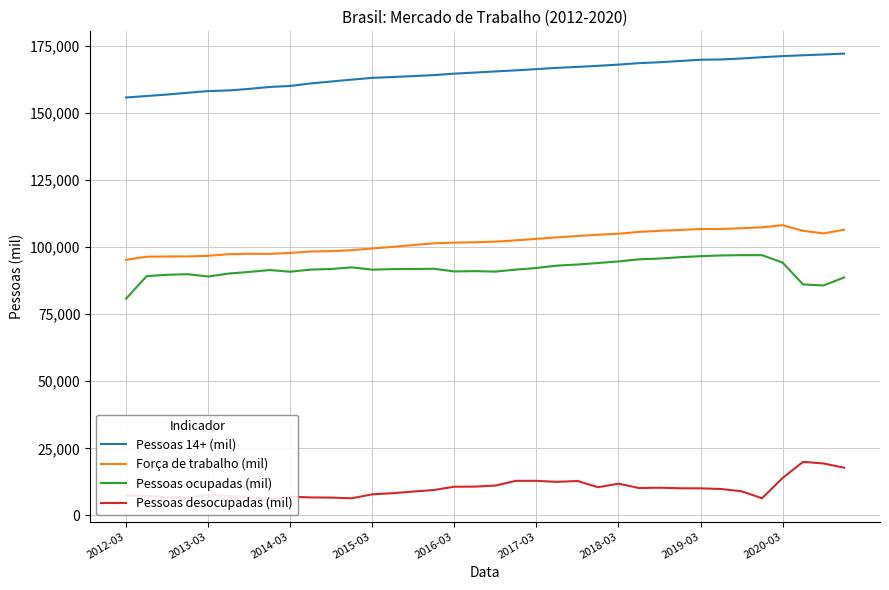

How many data points in Força de trabalho (mil) are above 101978?

17